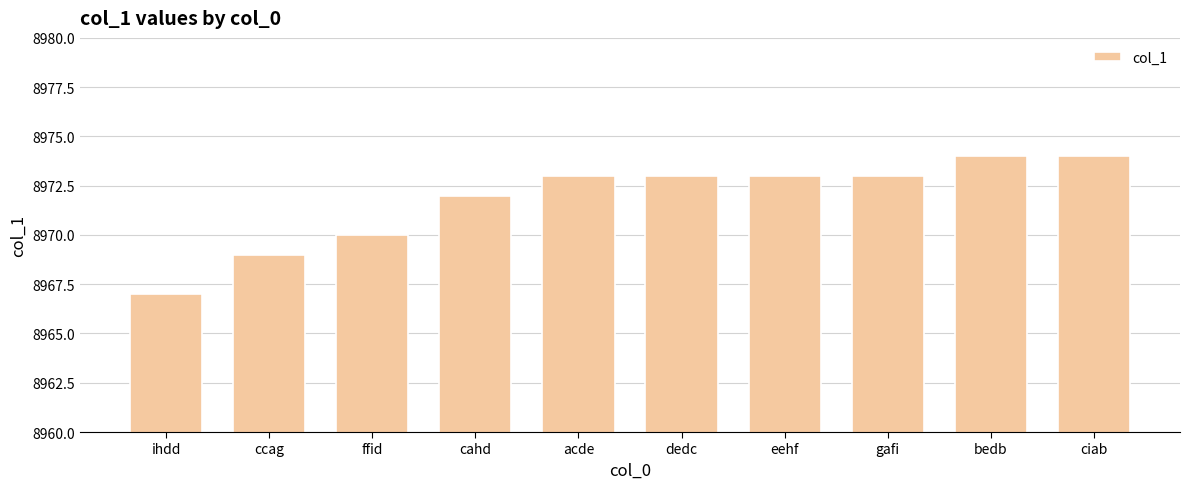

The chart shows a value of 12046 at dedc. True or false?

False